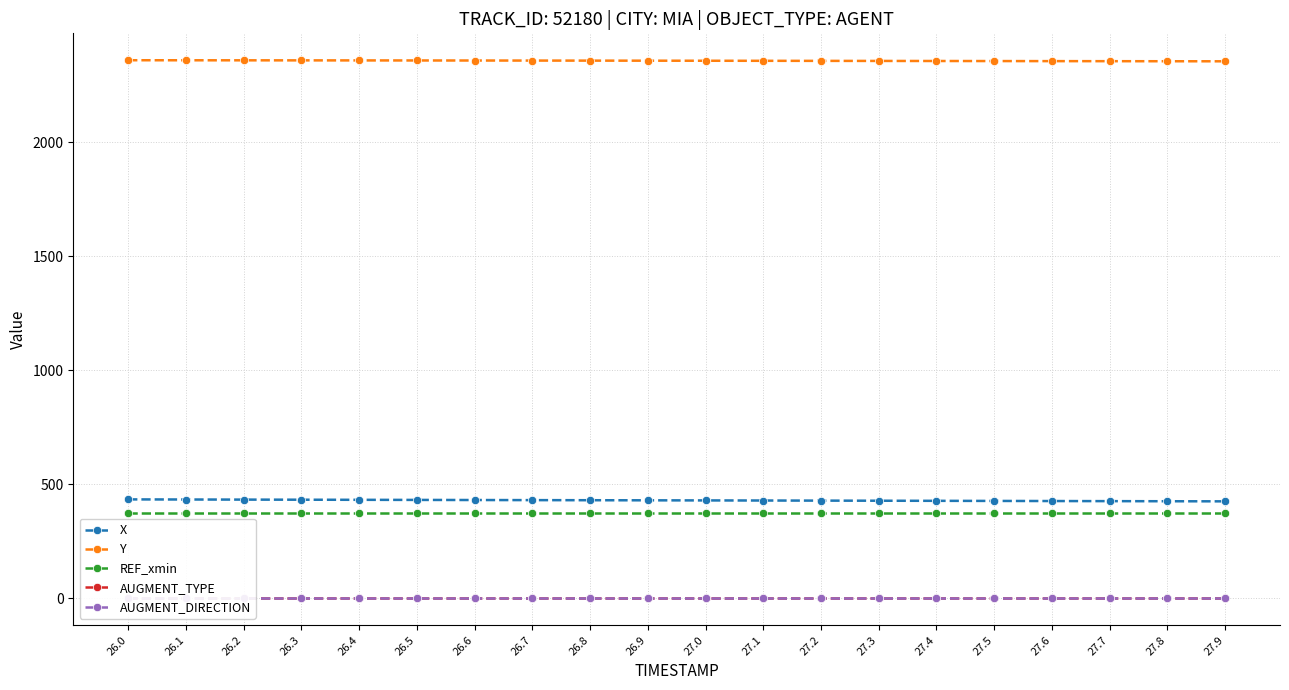

Which series changed the most between 26.3 and 26.9?

X